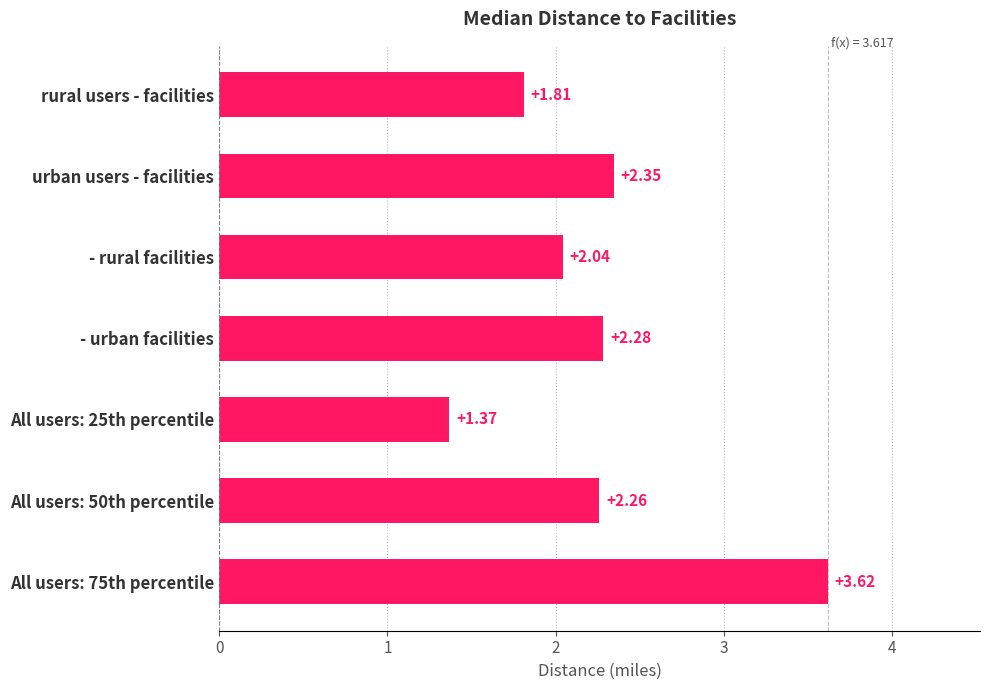

Which has a higher value, All users: 25th percentile or urban users - facilities?

urban users - facilities